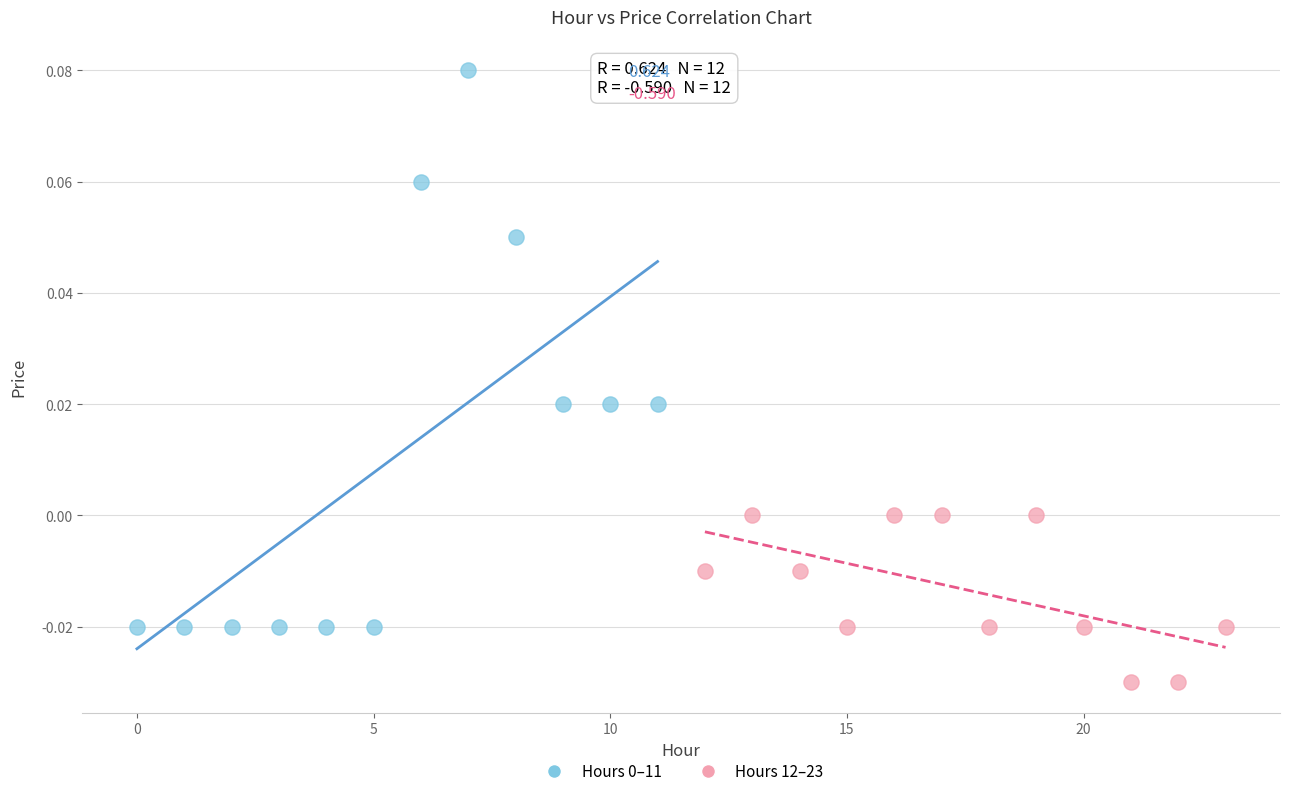

Which series reaches the minimum Y coordinate?

Hours 12–23